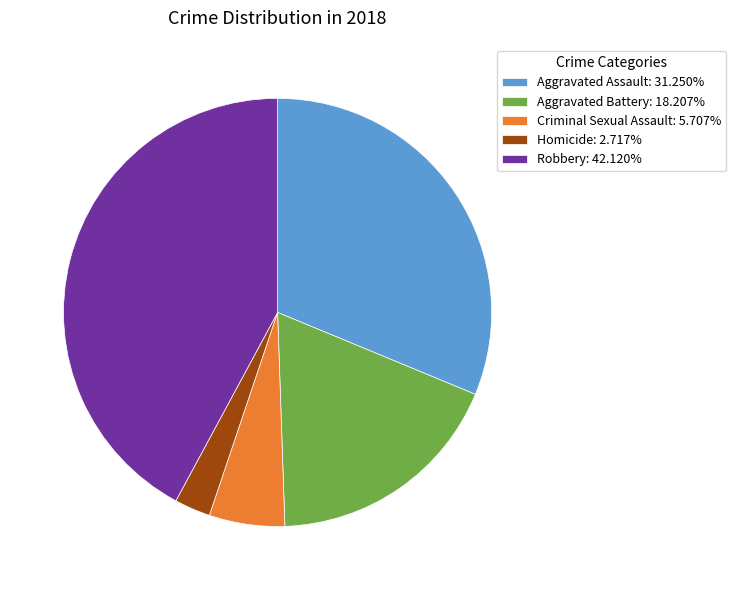

How many segments does this pie chart have?

5